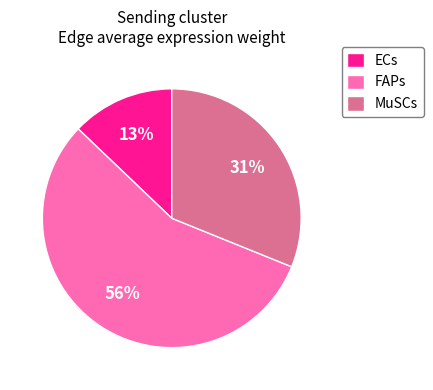

Which category has the smallest portion of the pie?

ECs